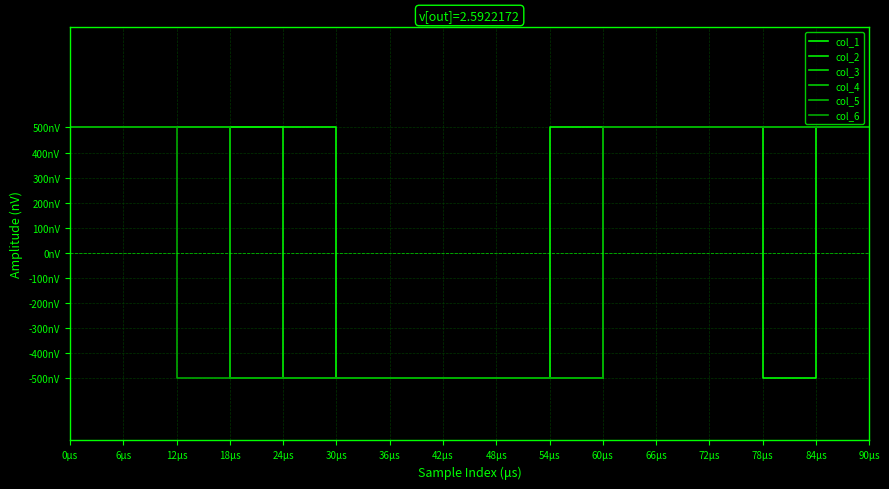

Which category has the highest value across all series?

0μs